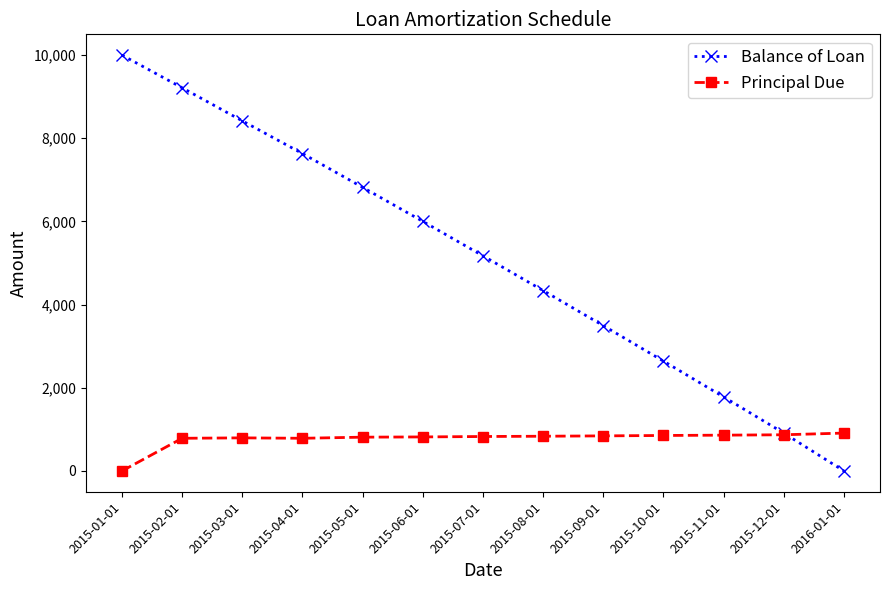

What is the label of the 9th point from the left?

2015-09-01